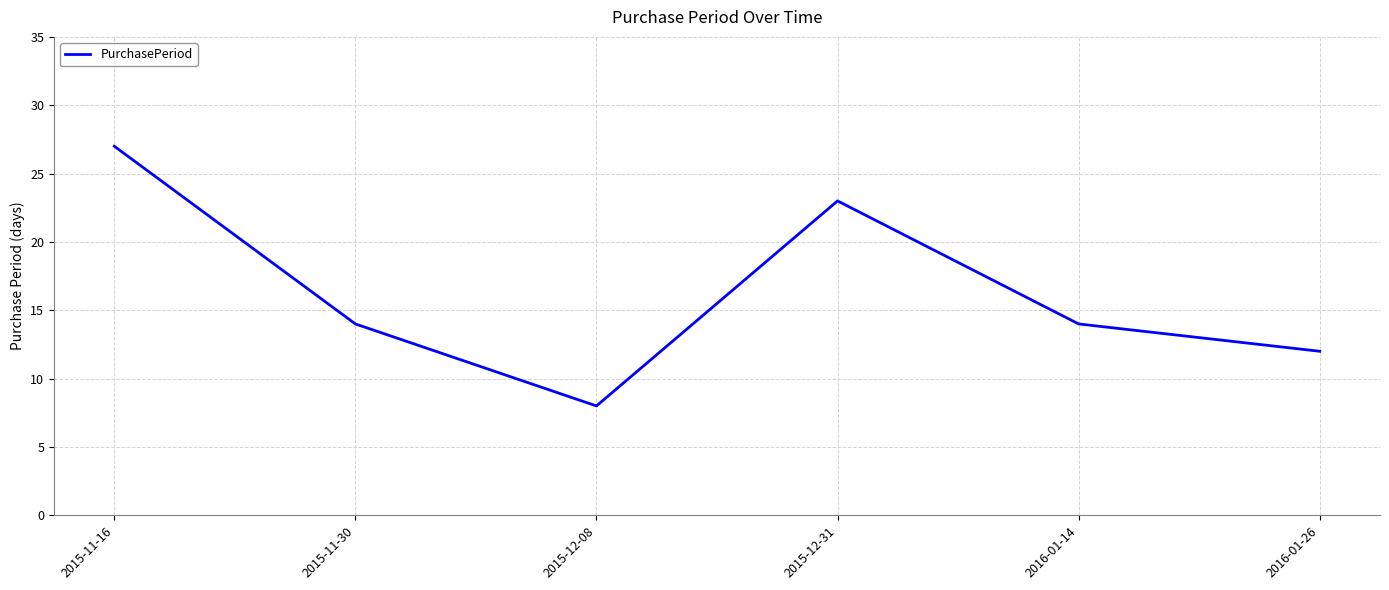

Is this an area chart (filled region under the line)?

No